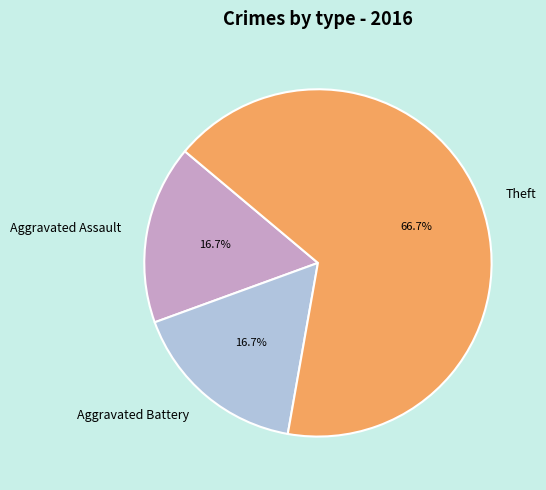

True or false: Aggravated Assault accounts for 6% of the total.

False